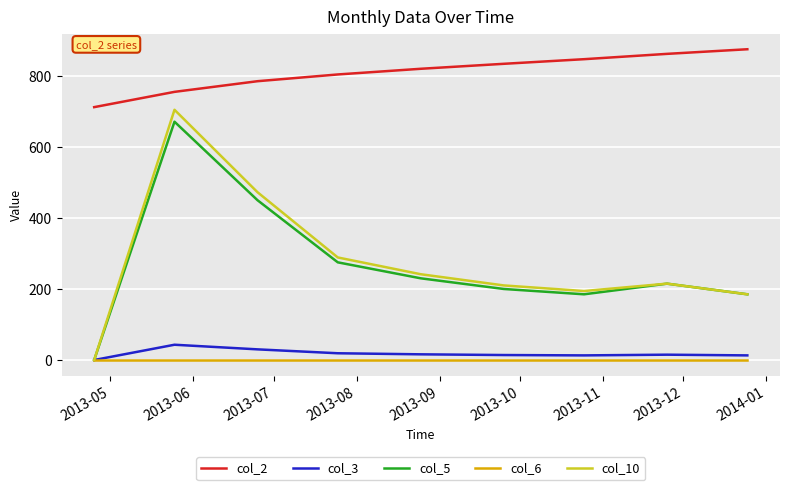

Which series has the largest total across all categories?

col_2